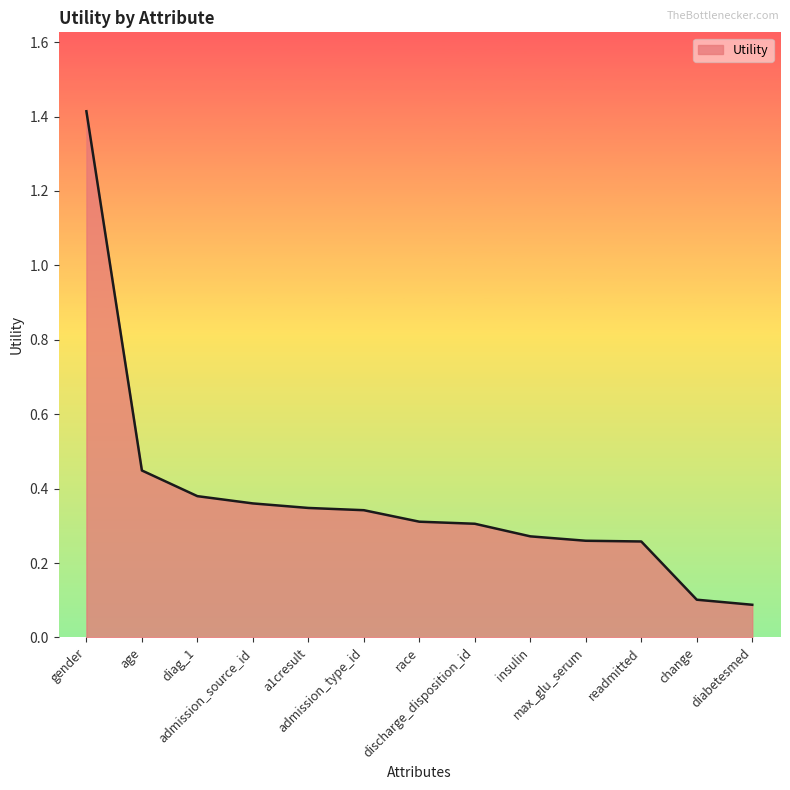

Between age and diabetesmed, which is larger?

age